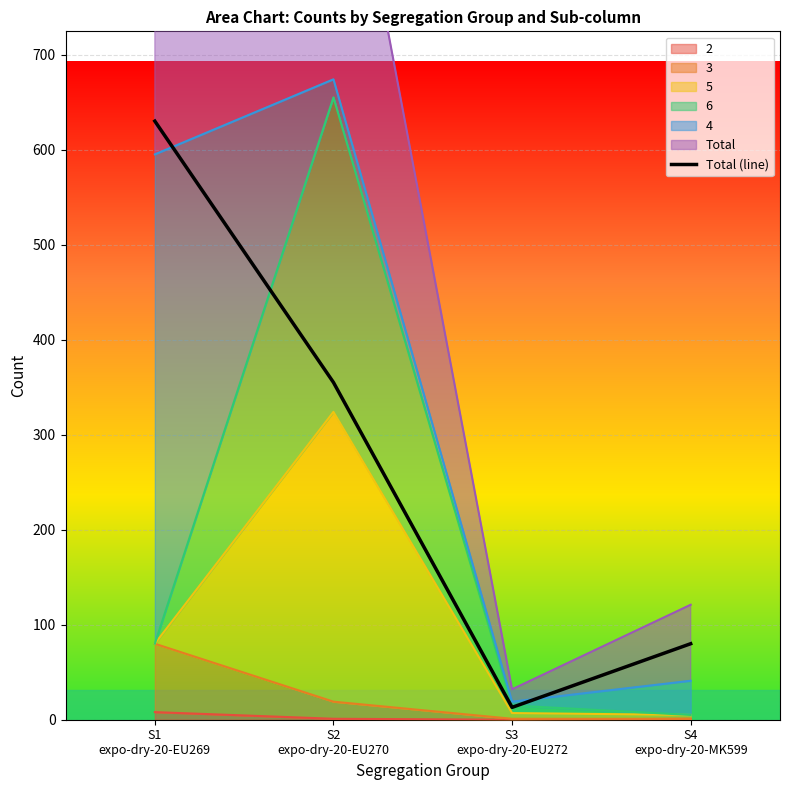

True or false: the data has more than 0 interior local peaks.

False